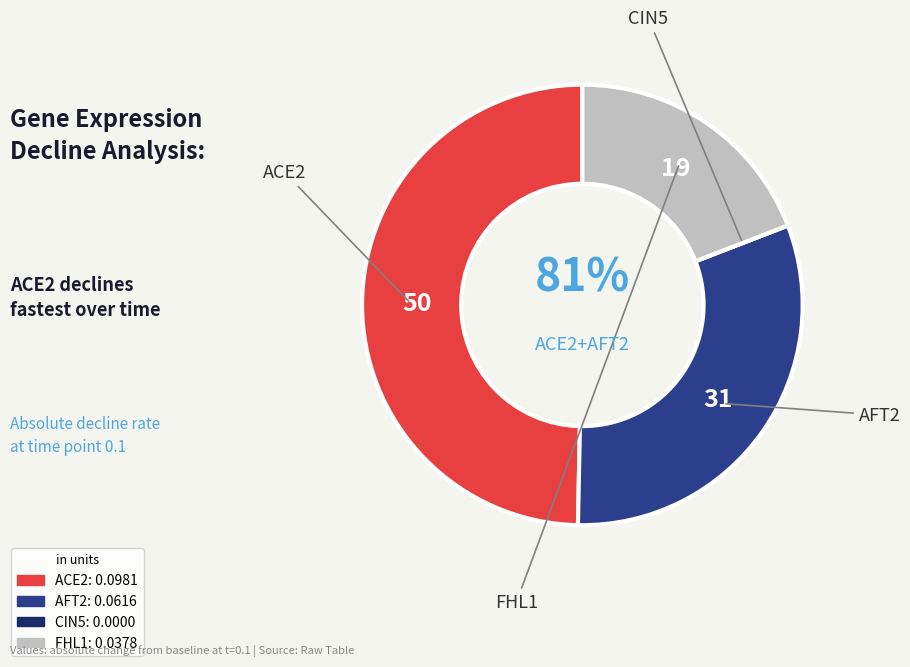

What portion of the pie excludes AFT2?

68.8%